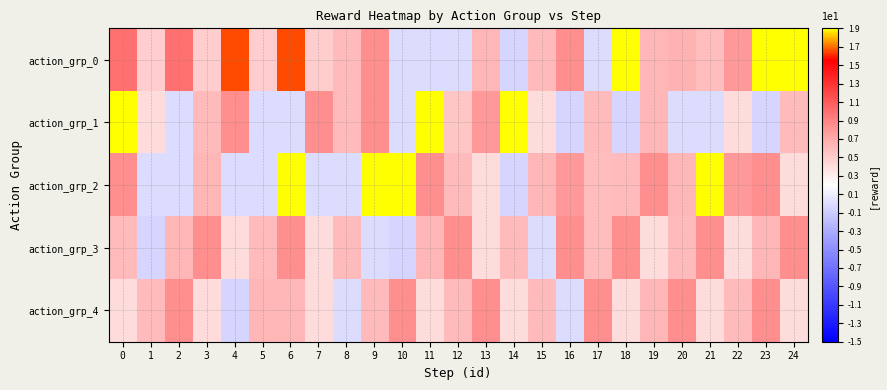

Reading right to left, extract all data points from this chart.

action_grp_0: 24=8.6	23=11.4	22=0.8	21=0.6	20=0.7	19=0.6	18=9.0	17=-0.0	16=0.8	15=0.6	14=-0.1	13=0.6	12=-0.0	11=-0.0	10=-0.0	9=0.8	8=0.6	7=0.5	6=1.6	5=0.5	4=1.6	3=0.5	2=1.0	1=0.5	0=1.0
action_grp_1: 24=0.6	23=-0.1	22=0.4	21=0.0	20=0.0	19=0.6	18=-0.1	17=0.6	16=-0.1	15=0.4	14=12.9	13=0.8	12=0.5	11=9.2	10=-0.0	9=0.8	8=0.6	7=0.8	6=0.0	5=-0.0	4=0.8	3=0.6	2=0.0	1=0.4	0=11.7
action_grp_2: 24=0.4	23=0.8	22=0.8	21=9.0	20=0.6	19=0.8	18=0.6	17=0.6	16=0.8	15=0.6	14=-0.1	13=0.4	12=0.6	11=0.8	10=12.9	9=11.4	8=0.0	7=0.0	6=8.6	5=-0.0	4=-0.0	3=0.6	2=0.0	1=-0.0	0=0.8
action_grp_3: 24=0.8	23=0.6	22=0.4	21=0.8	20=0.6	19=0.4	18=0.8	17=0.6	16=0.8	15=0.0	14=0.6	13=0.4	12=0.8	11=0.6	10=-0.1	9=-0.0	8=0.6	7=0.4	6=0.8	5=0.6	4=0.4	3=0.8	2=0.6	1=-0.1	0=0.6
action_grp_4: 24=0.4	23=0.8	22=0.6	21=0.4	20=0.8	19=0.6	18=0.4	17=0.8	16=-0.0	15=0.6	14=0.4	13=0.8	12=0.6	11=0.4	10=0.8	9=0.6	8=-0.0	7=0.4	6=0.6	5=0.6	4=-0.1	3=0.4	2=0.8	1=0.6	0=0.4